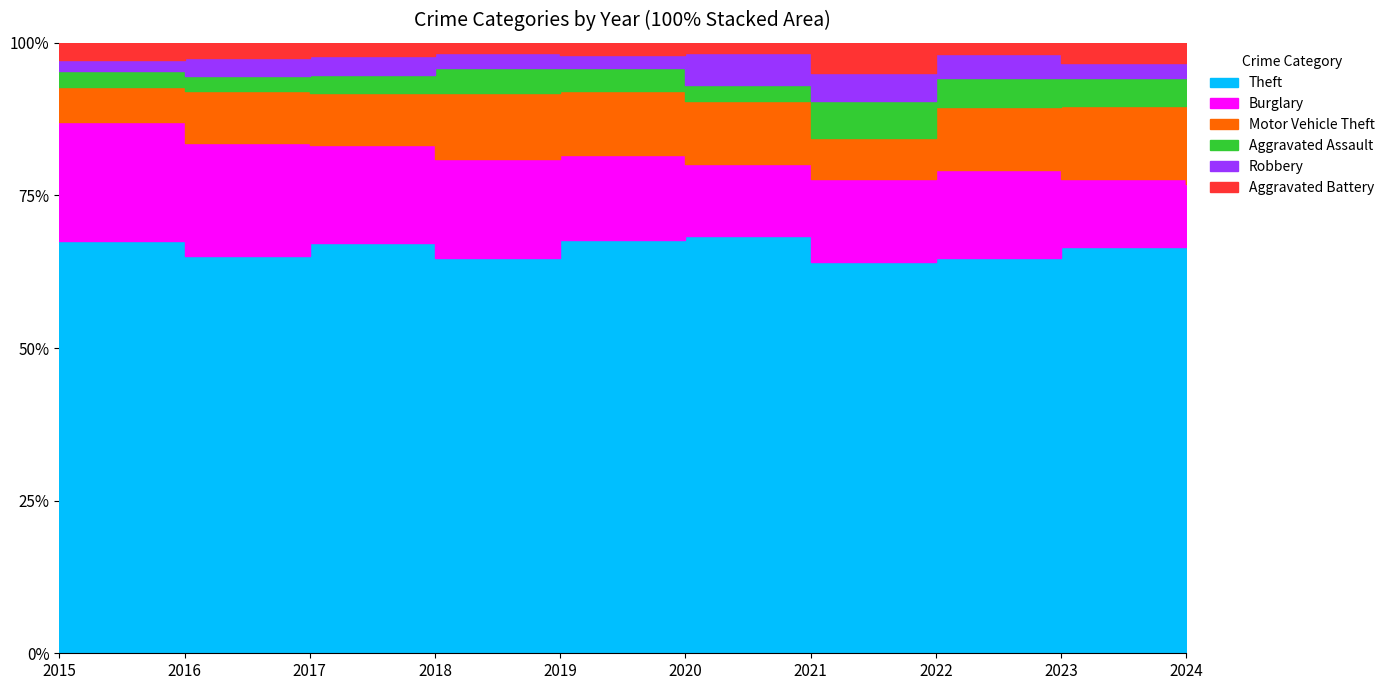

At which label does Aggravated Battery reach its minimum?

2020